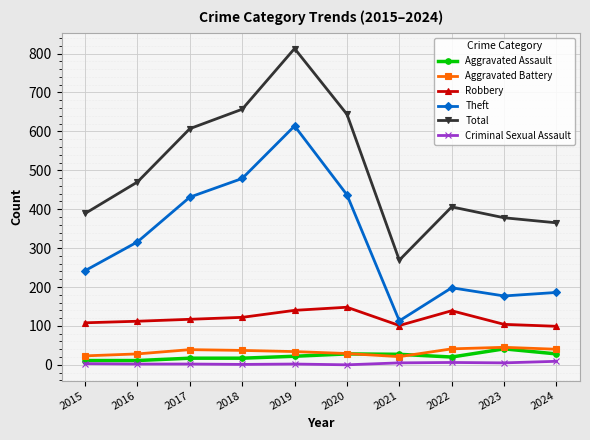

Between 2016 and 2017, which series saw the biggest shift?

Total